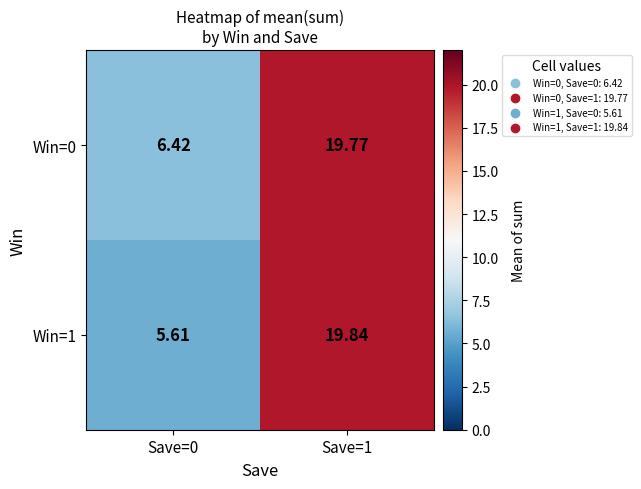

How many distinct data groups are displayed?

2